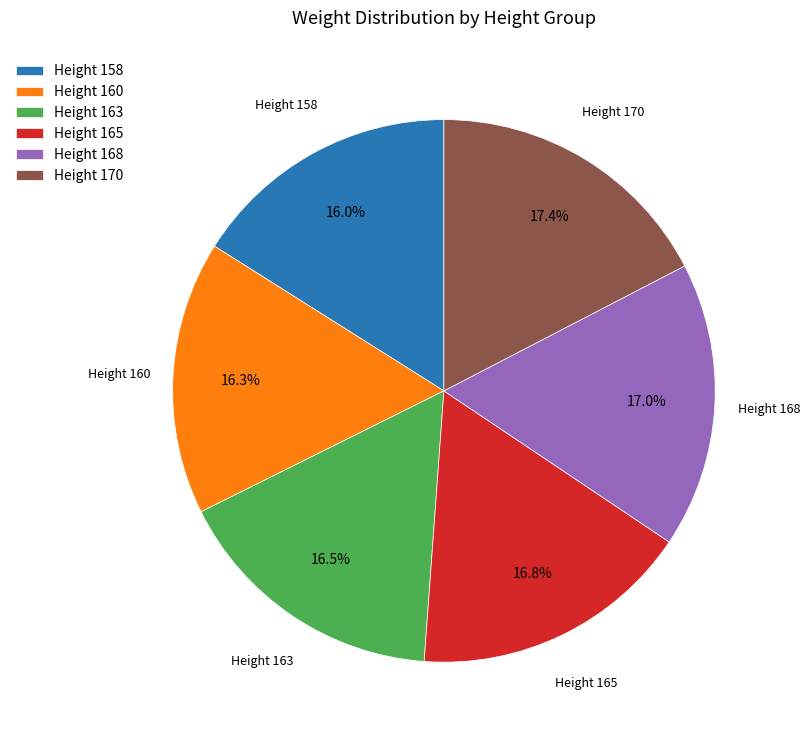

To the nearest percent, what is the difference between the largest and smallest slice percentages?

1%